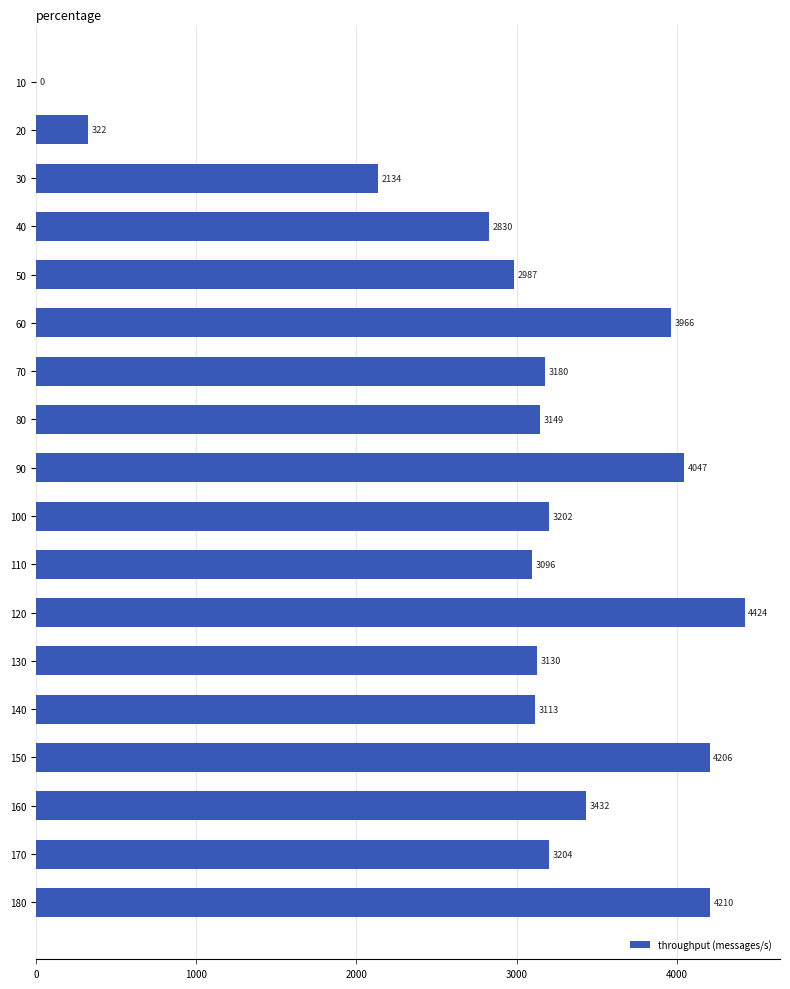

Count the number of categories in the chart.

18